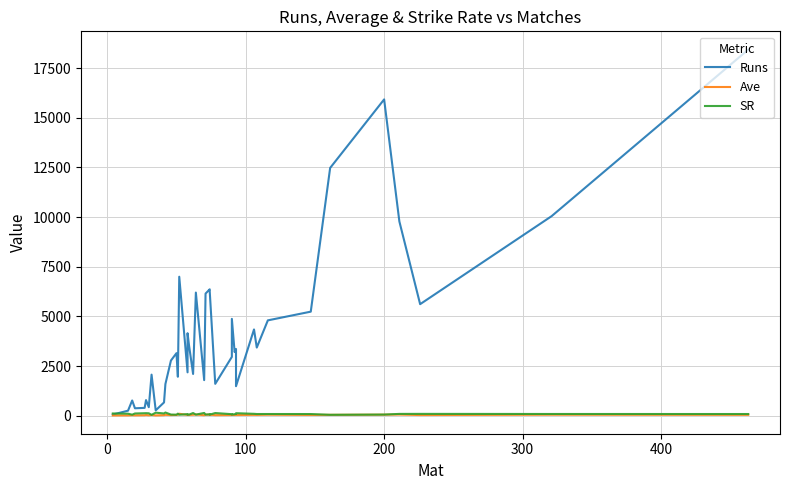

Does the chart have visible grid lines?

Yes